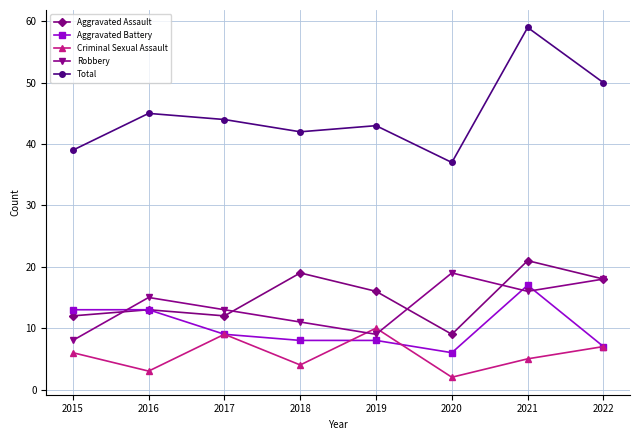

Where is the first local minimum for Robbery?

2019